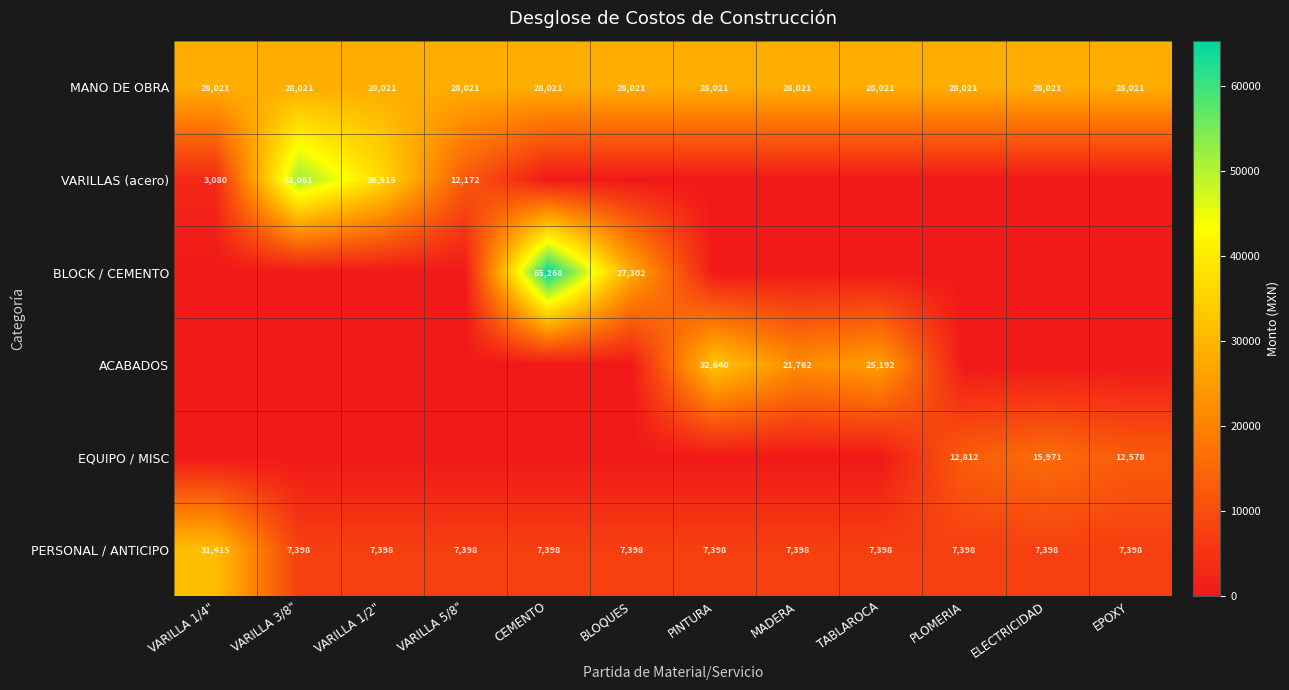

Is it true that PERSONAL / ANTICIPO equals 7398 at TABLAROCA?

True